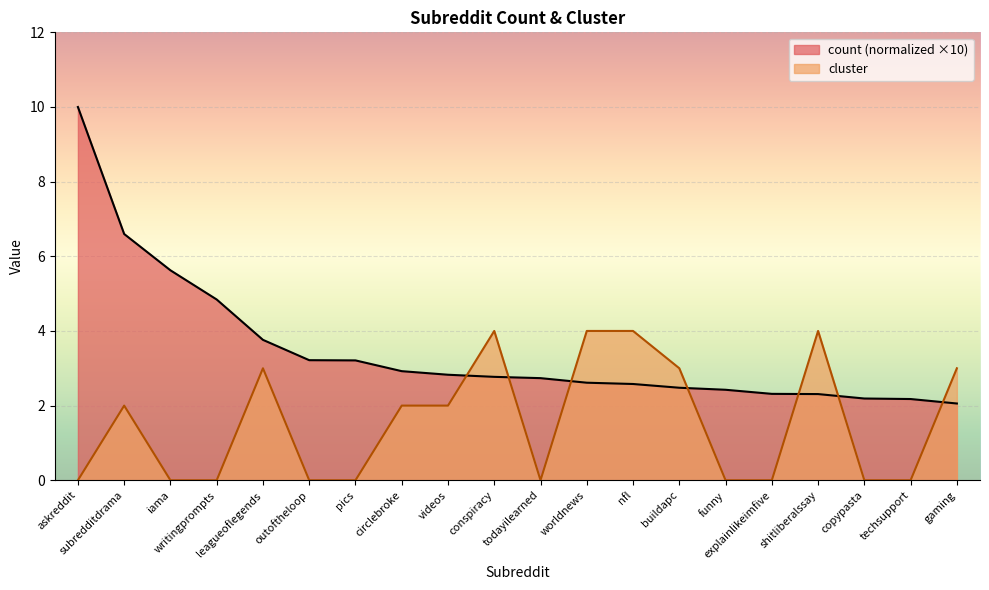

List the series in order of their peak value, lowest first.

cluster, count (normalized ×10)